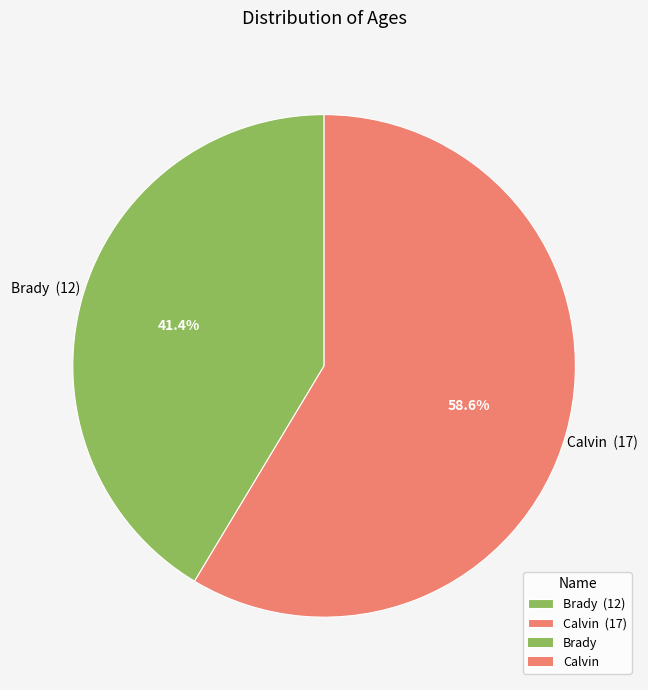

Count the number of slices in the pie.

2